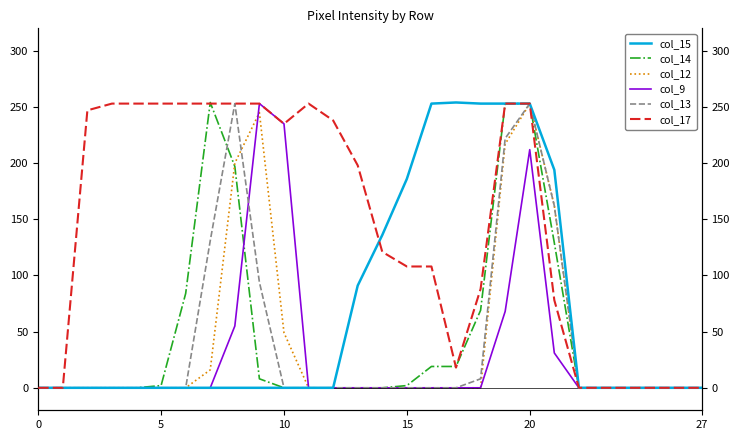

Reading right to left, what are all the values shown in this chart?

col_15: 0	0	0	0	0	0	194	253	253	253	254	253	186	136	91	0	0	0	0	0	0	0	0	0	0	0	0	0
col_14: 0	0	0	0	0	0	129	253	253	69	19	19	2	0	0	0	0	0	8	197	254	84	2	0	0	0	0	0
col_12: 0	0	0	0	0	0	162	253	217	0	0	0	0	0	0	0	0	49	245	200	16	0	0	0	0	0	0	0
col_9: 0	0	0	0	0	0	31	212	68	0	0	0	0	0	0	0	0	235	253	55	0	0	0	0	0	0	0	0
col_13: 0	0	0	0	0	0	162	253	222	8	0	0	0	0	0	0	0	0	94	253	131	0	0	0	0	0	0	0
col_17: 0	0	0	0	0	0	78	253	253	88	18	108	108	121	198	238	253	235	253	253	253	253	253	253	253	247	0	0